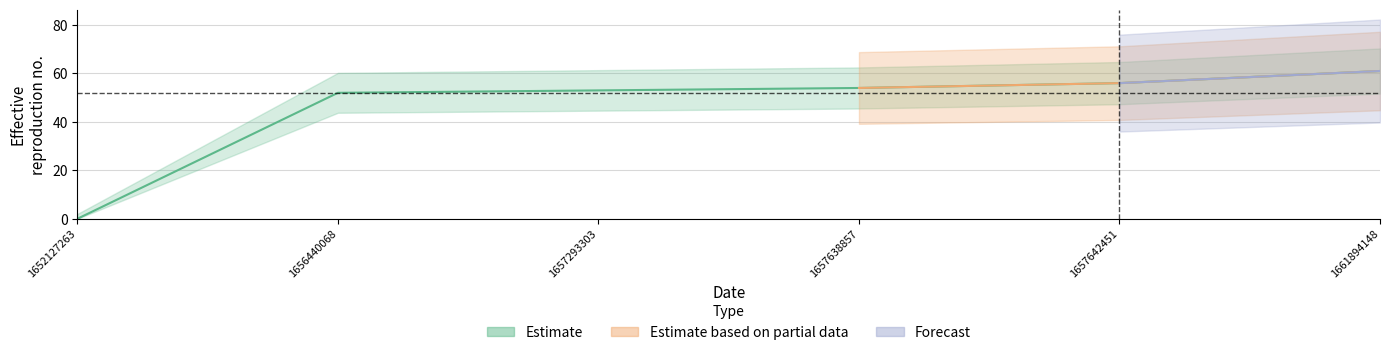

What is the difference between the values at 1657638857 and 1656440068?

2